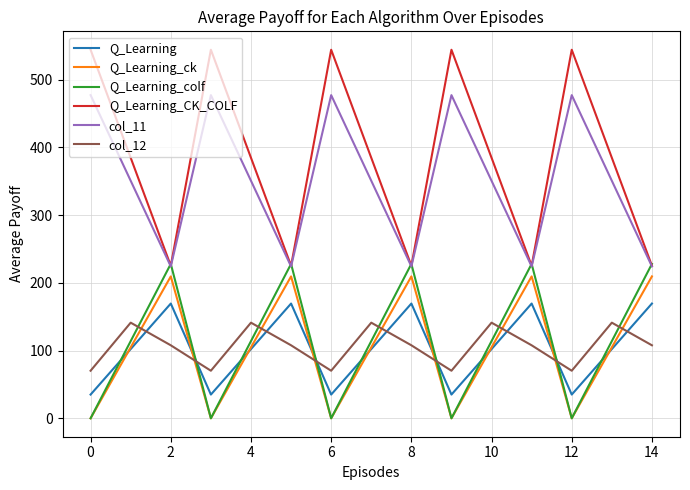

Which series has the widest spread of values?

Q_Learning_CK_COLF